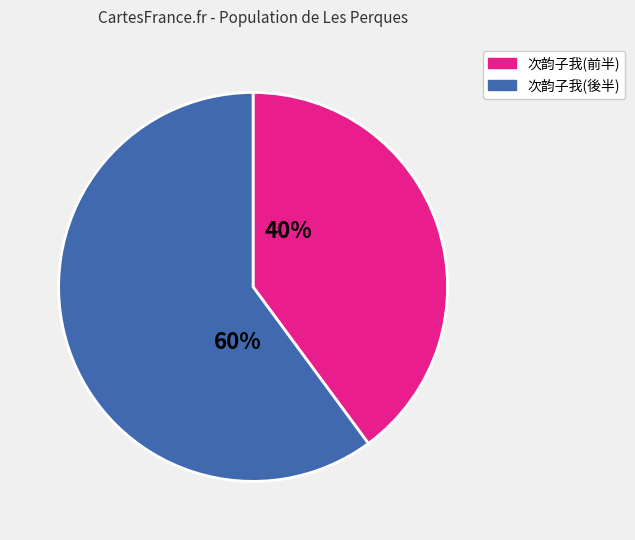

To the nearest percent, what is the average slice percentage?

50%